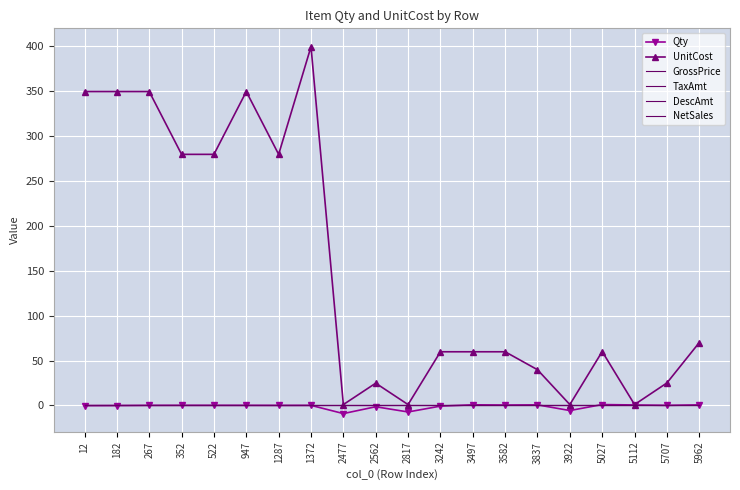

Where is NetSales nearest to the value 0?

12